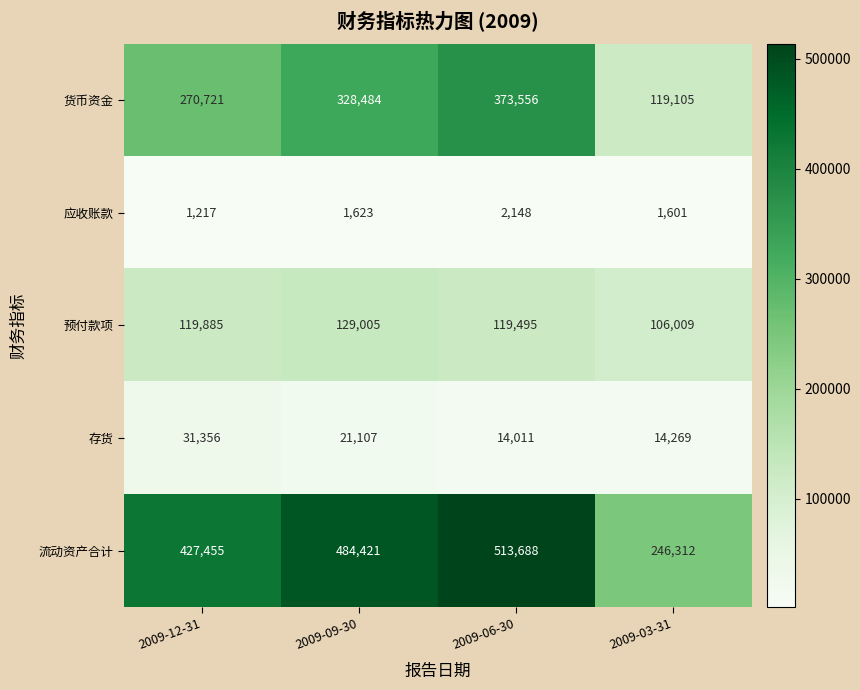

What is the approximate value of 应收账款 at 2009-03-31, to the nearest 100?

1600